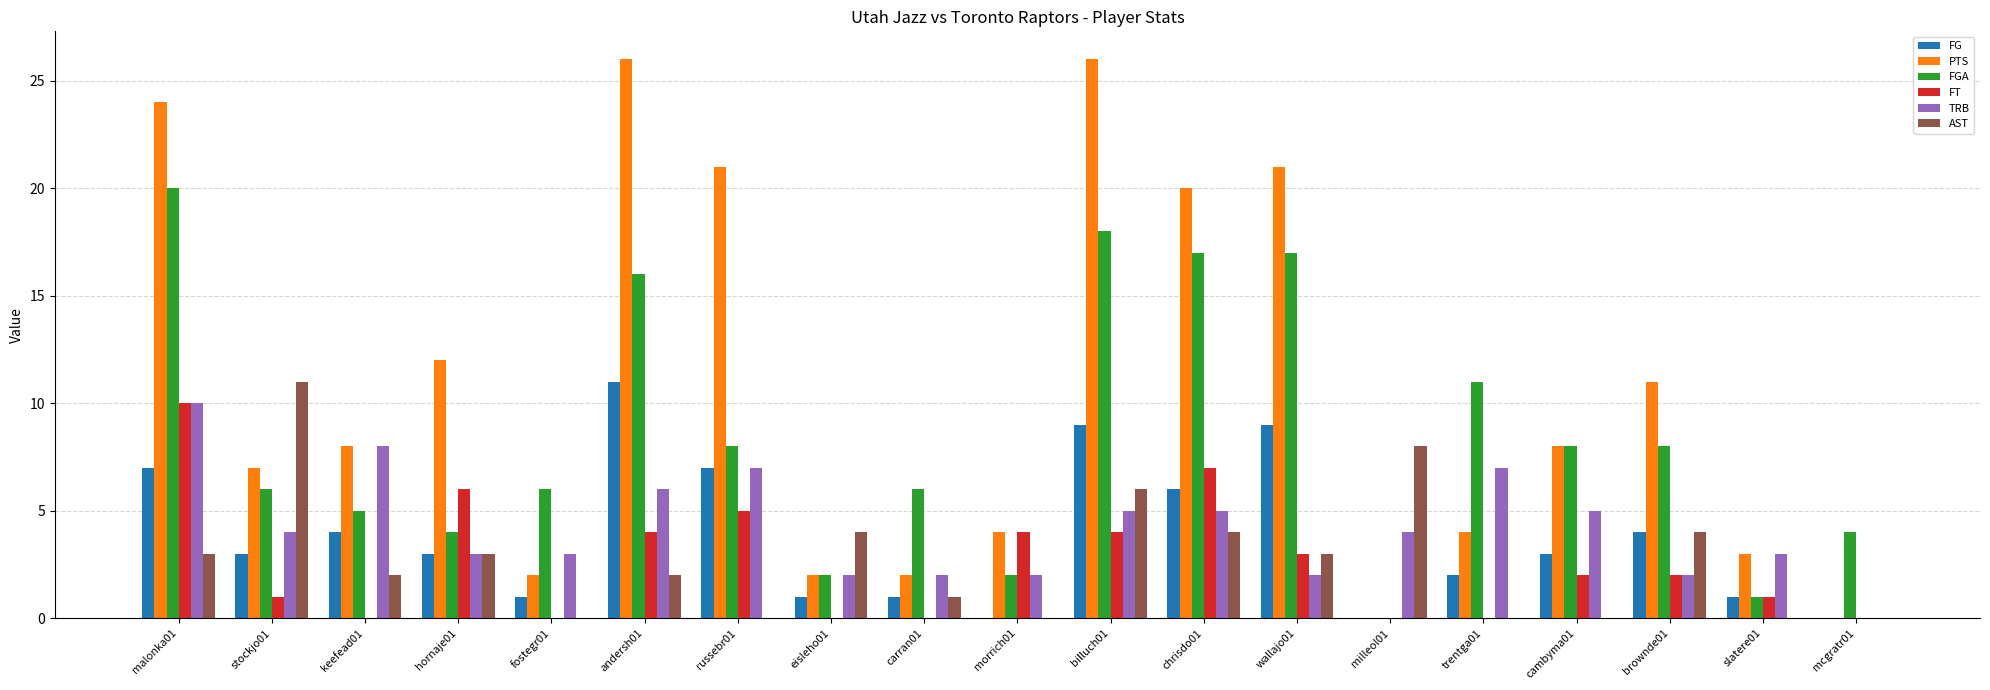

Count the number of data series in this chart.

6